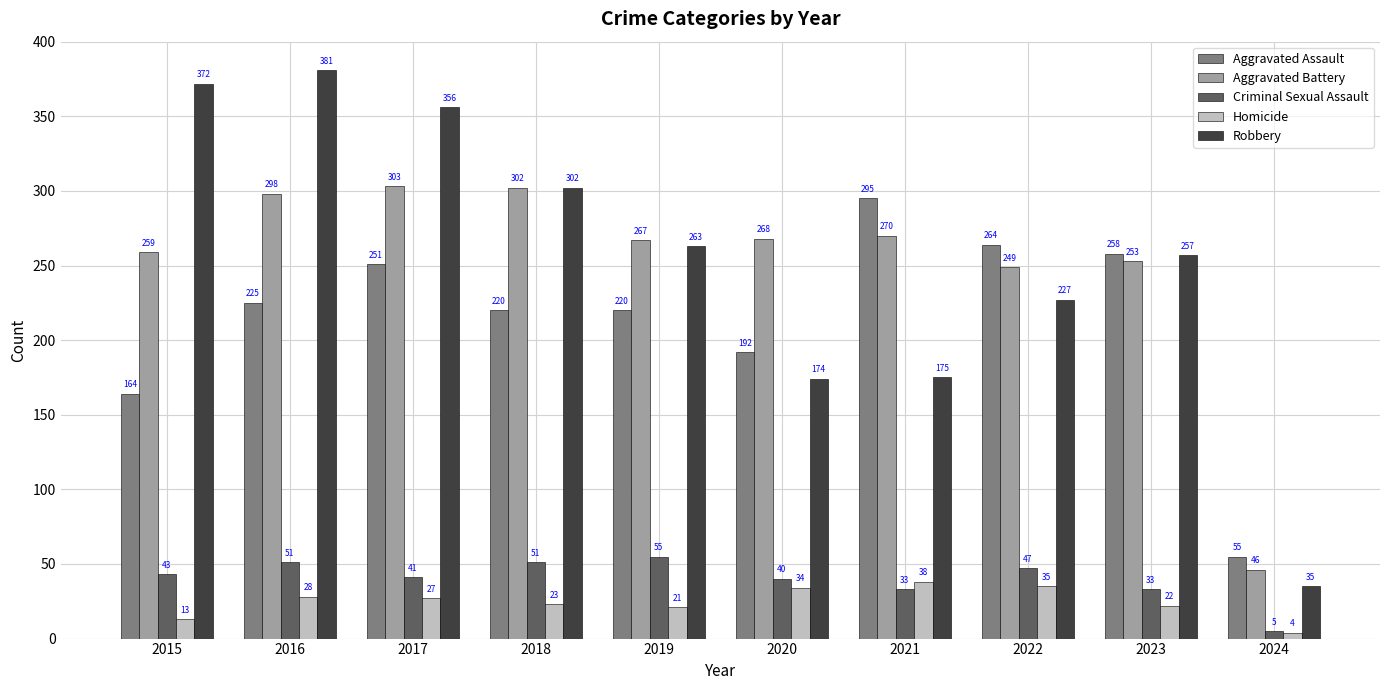

Rank the categories by Aggravated Battery value from highest to lowest.

2017, 2018, 2016, 2021, 2020, 2019, 2015, 2023, 2022, 2024